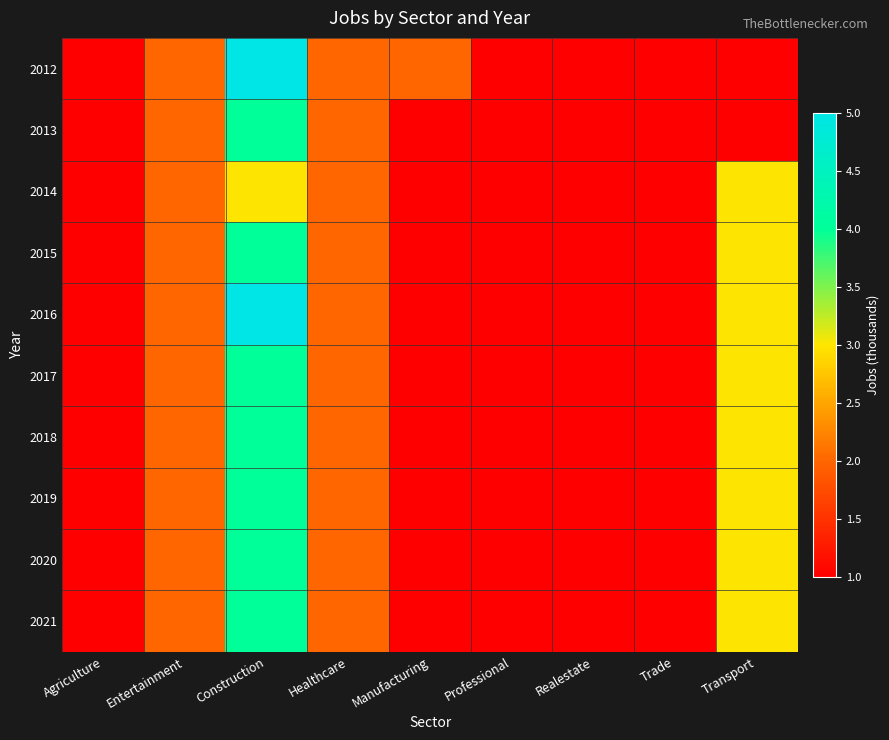

At which category is the sum across all series the highest?

Construction